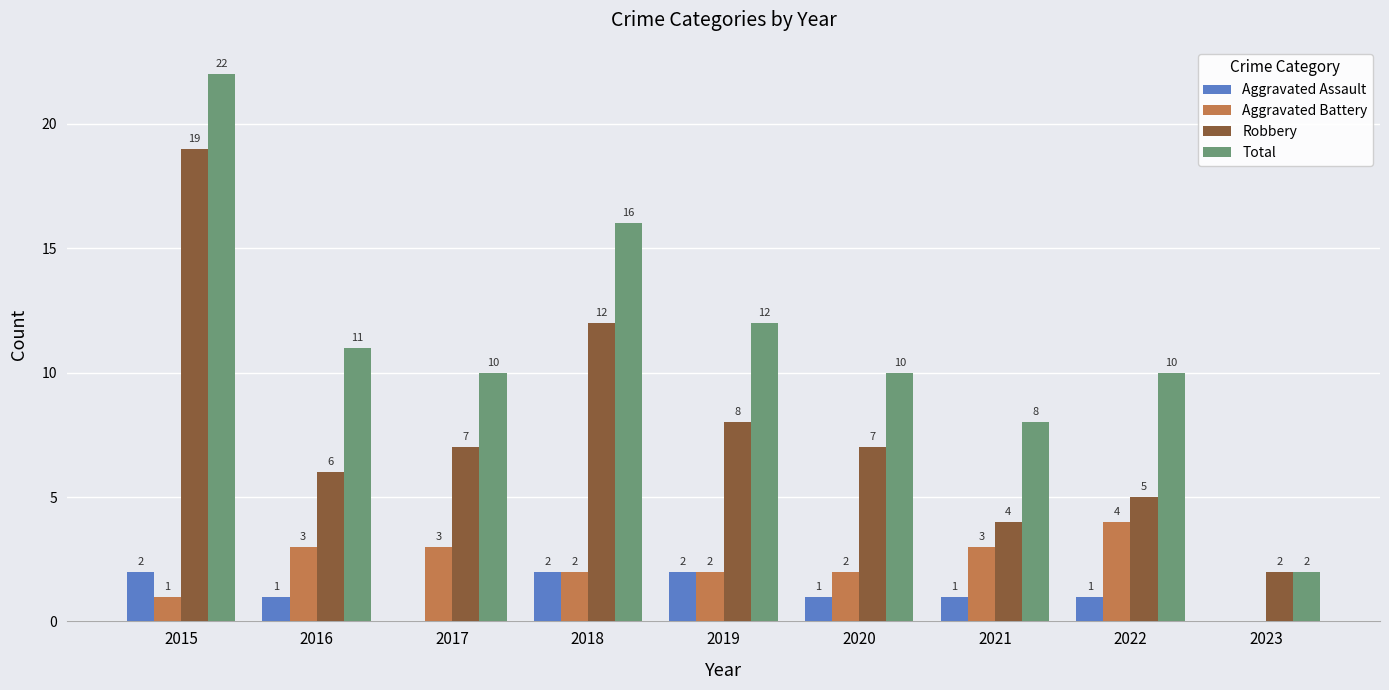

What is the total value across all series at 2020?

20